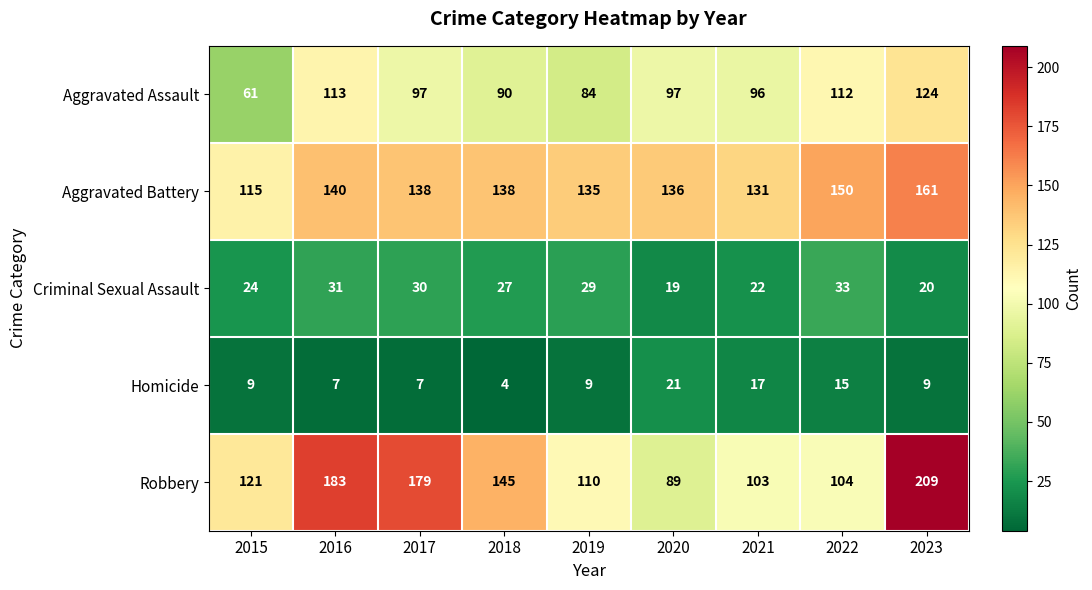

Which series changed the most between 2016 and 2021?

Robbery